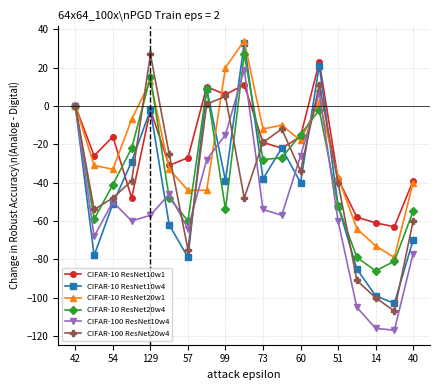

Count the number of data series in this chart.

6